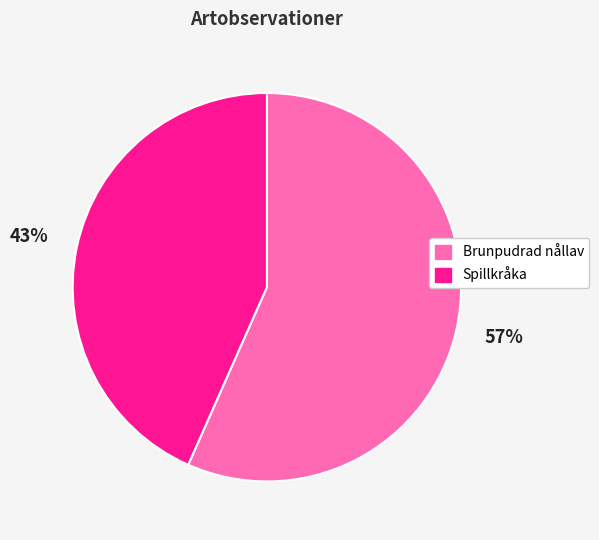

Between Spillkråka and Brunpudrad nållav, which is larger?

Brunpudrad nållav